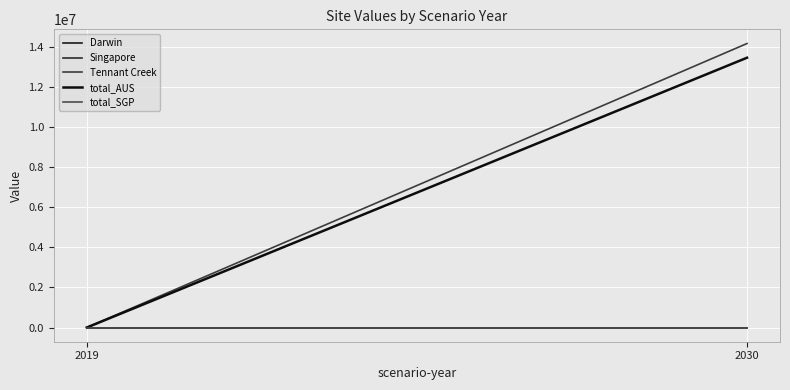

How many lines are shown in the chart?

5